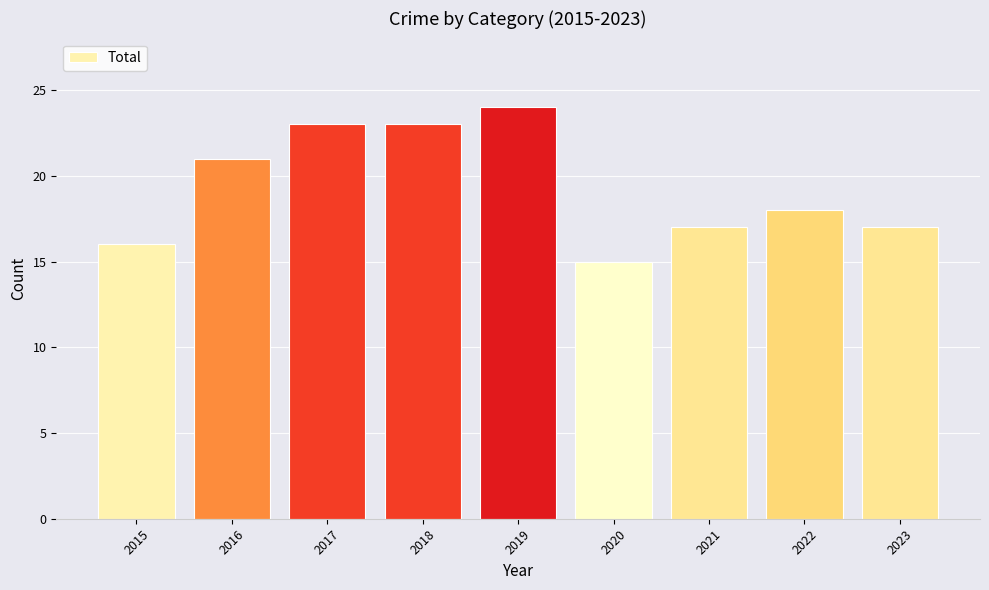

The chart shows a value of 21 at 2020. True or false?

False